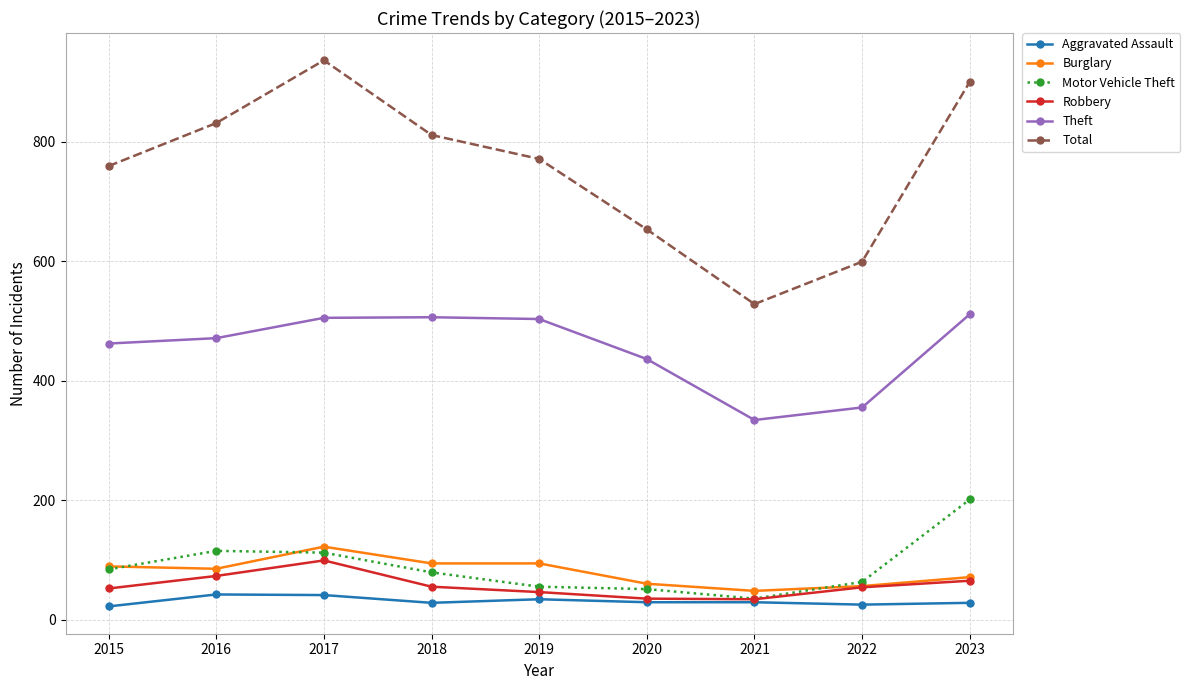

At which category does Burglary reach its first local peak?

2017